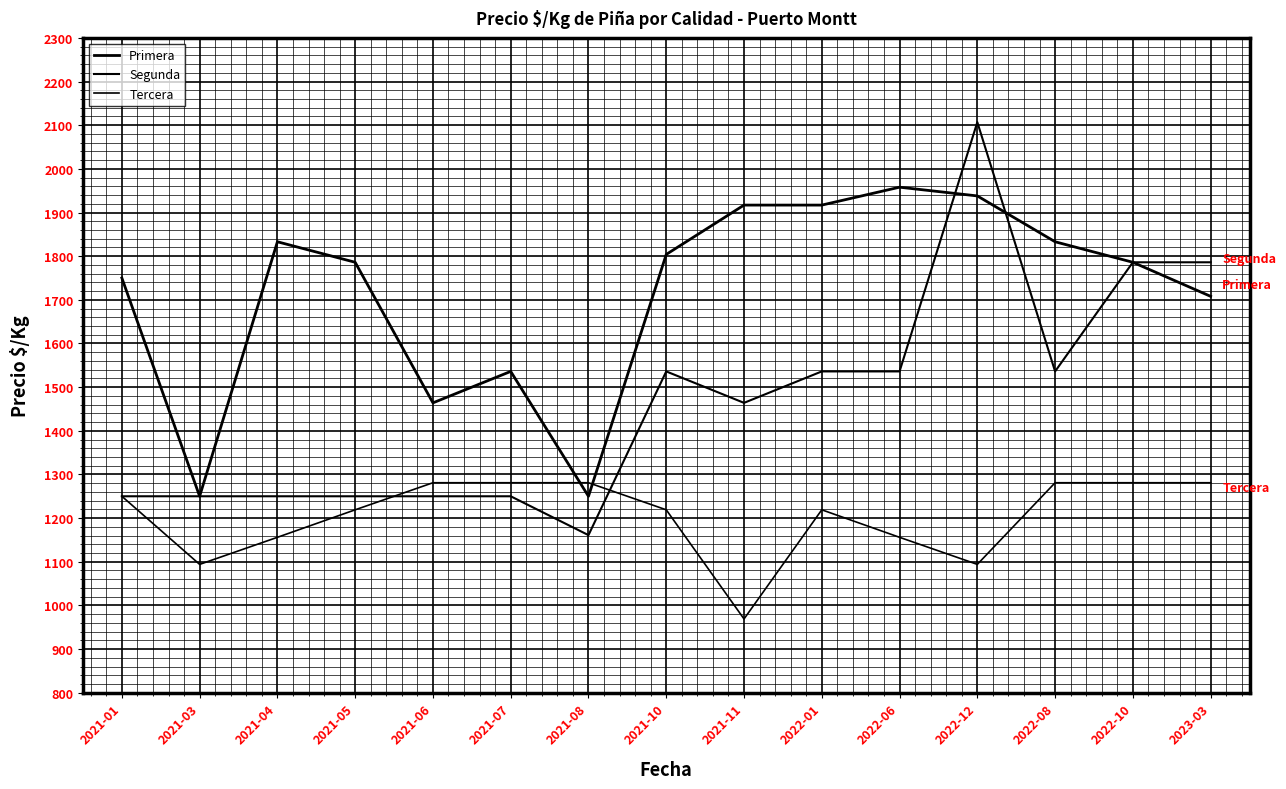

In Tercera, how many points are higher than both neighbors (excluding endpoints)?

1